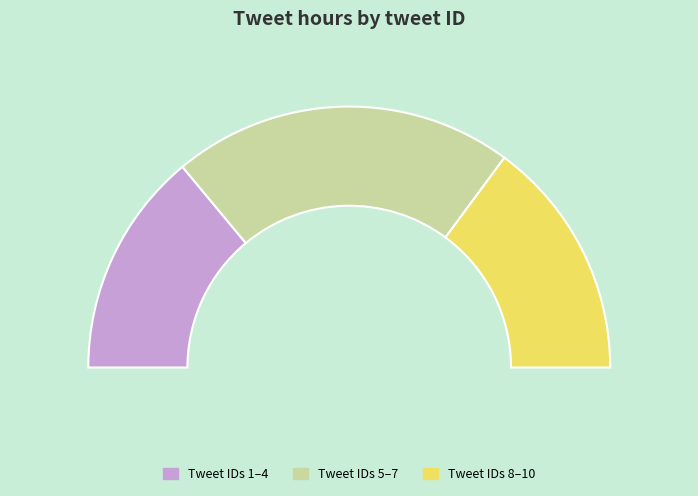

To the nearest percent, what is the difference between the largest and smallest slice percentages?

19%